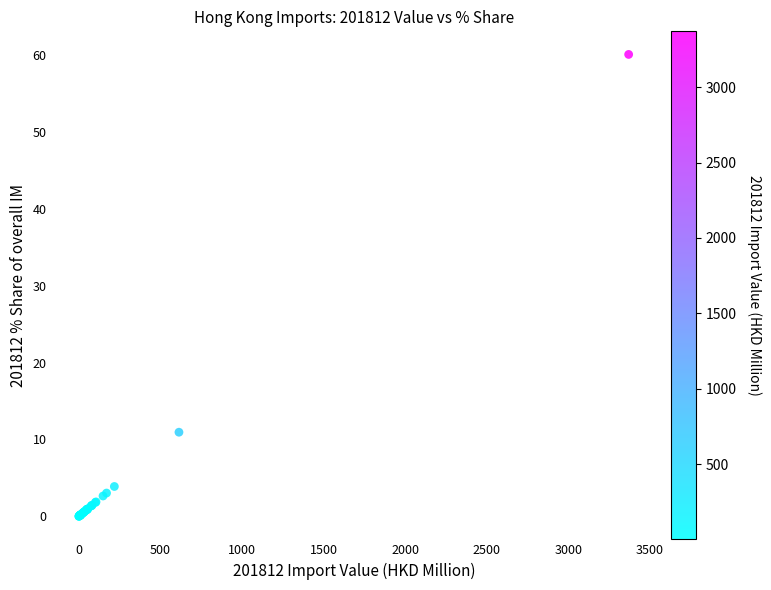

What Y value in the scatter plot is closest to 30?

10.9